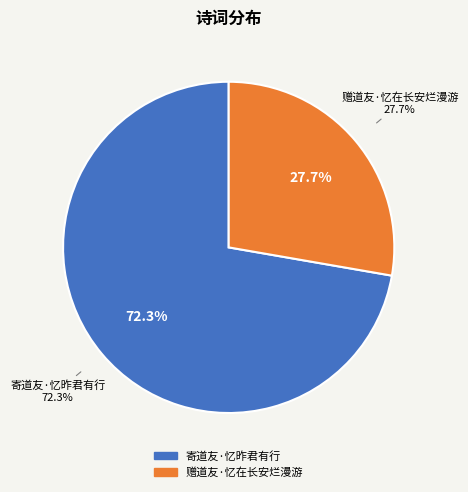

How much of the chart is everything except 寄道友·忆昨君有行?

27.7%